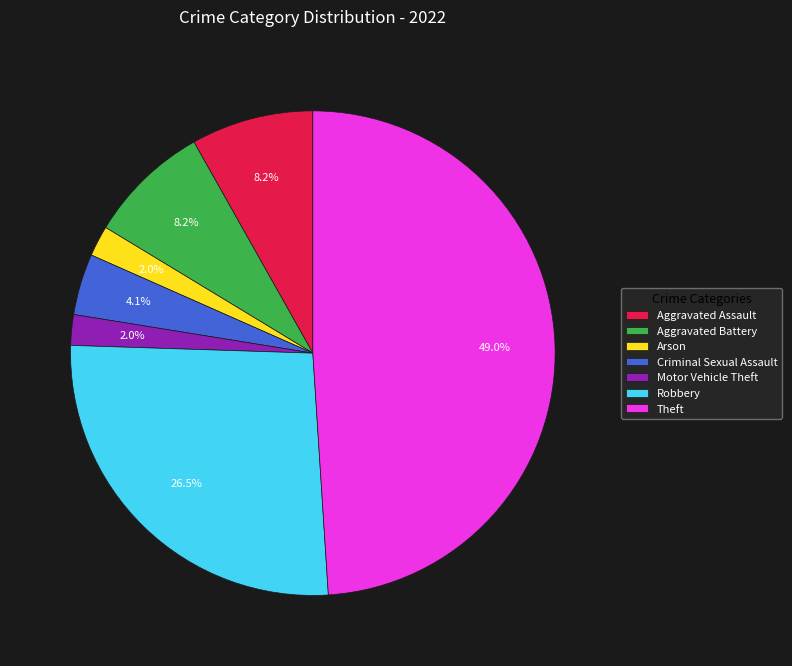

Count the number of slices in the pie.

7